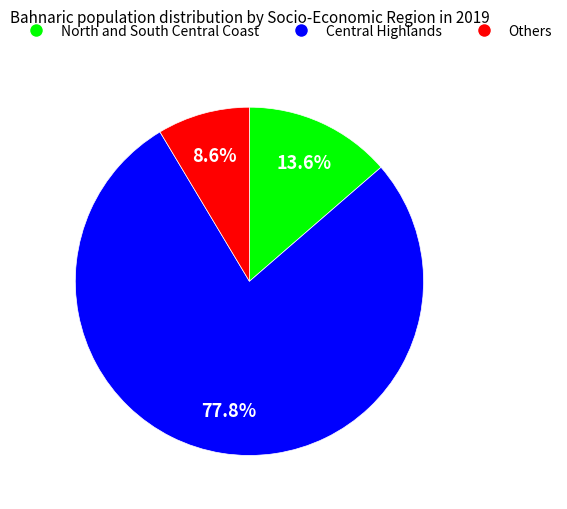

Is there any slice that represents more than half of the pie?

Yes